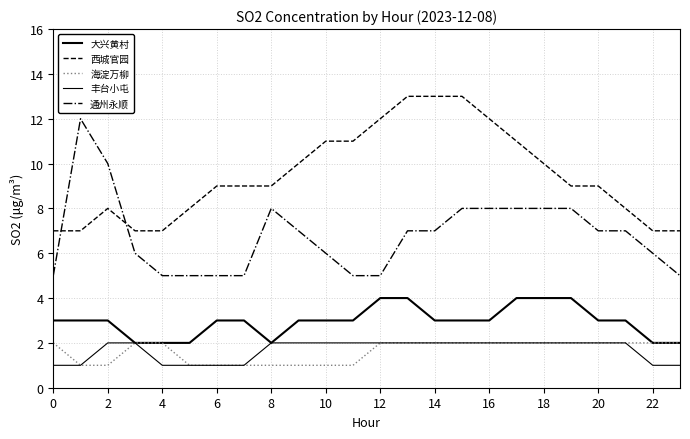

Does the chart have visible grid lines?

Yes